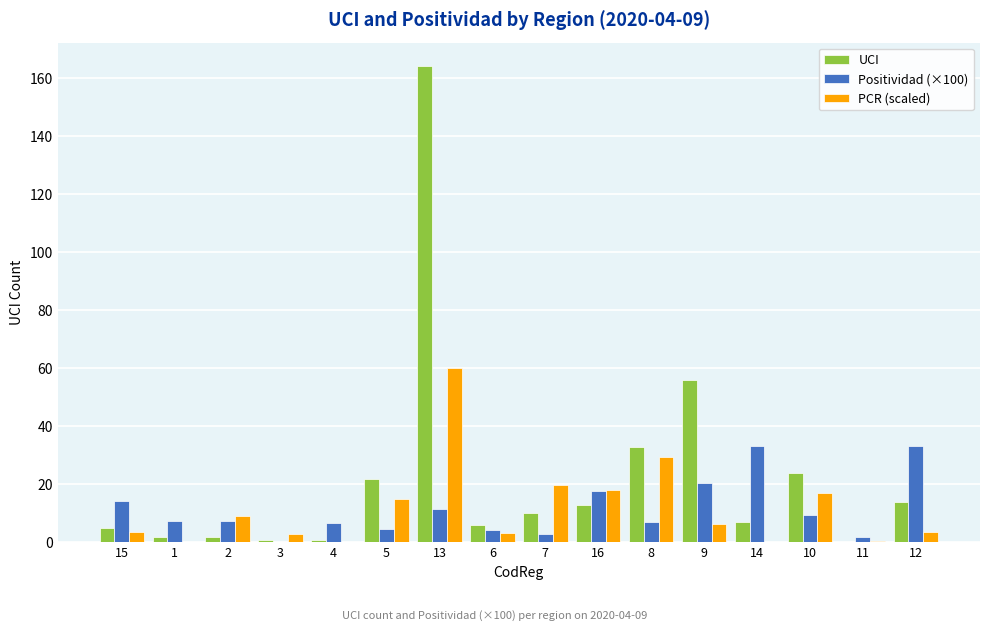

What is the highest value of the UCI series?

164.0